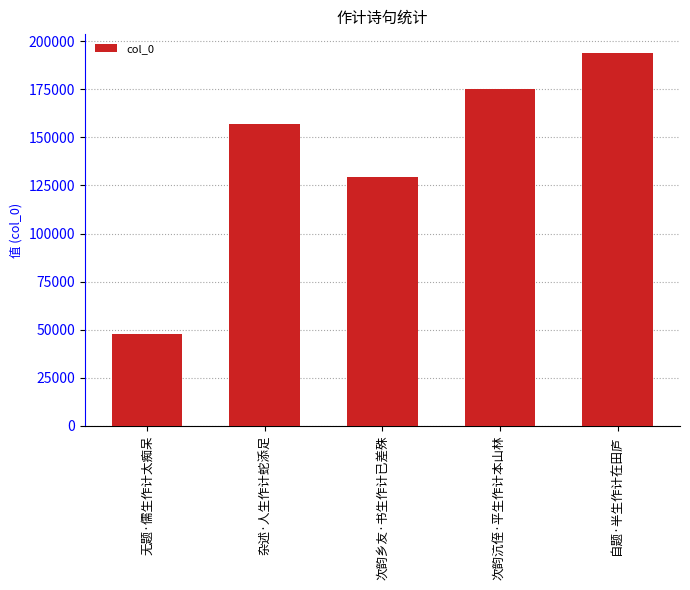

What is the label of the 4th bar from the right?

杂述·人生作计蛇添足